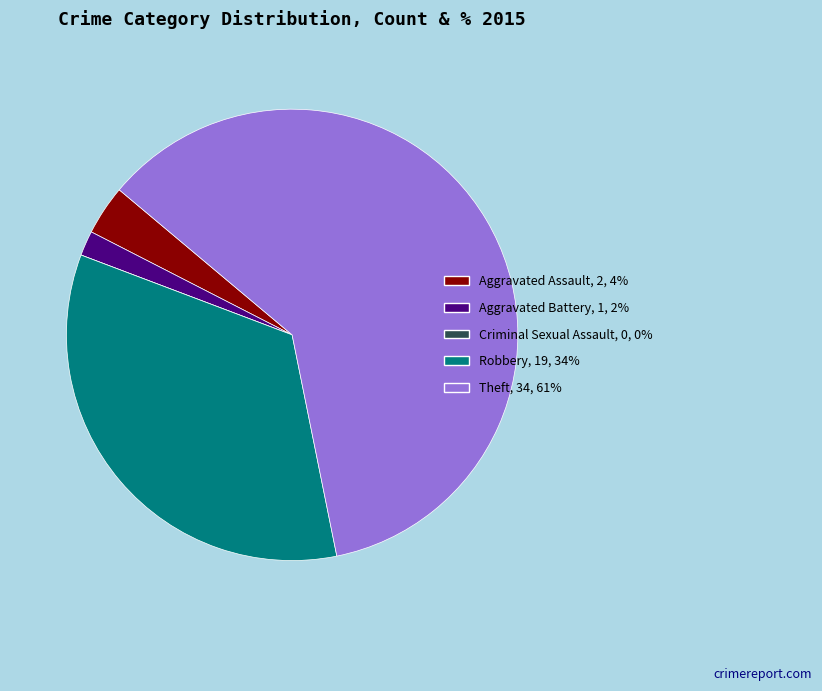

Is it true that Aggravated Battery, 1, 2% is 2% of the pie?

True